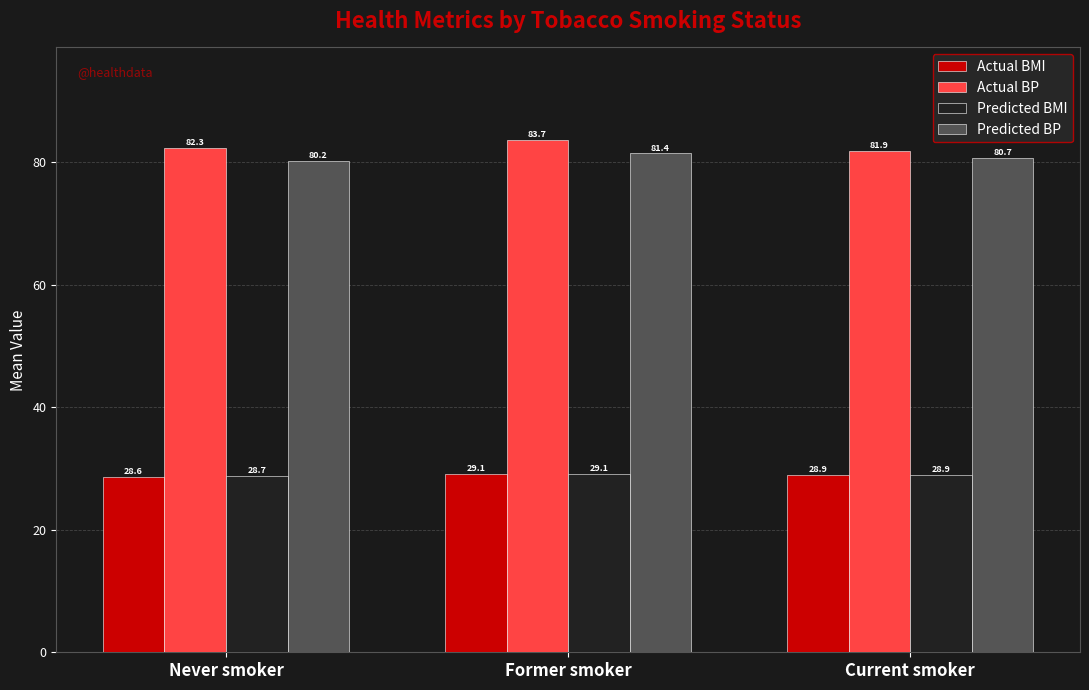

True or false: Predicted BP has a value of 141.1 at Current smoker.

False